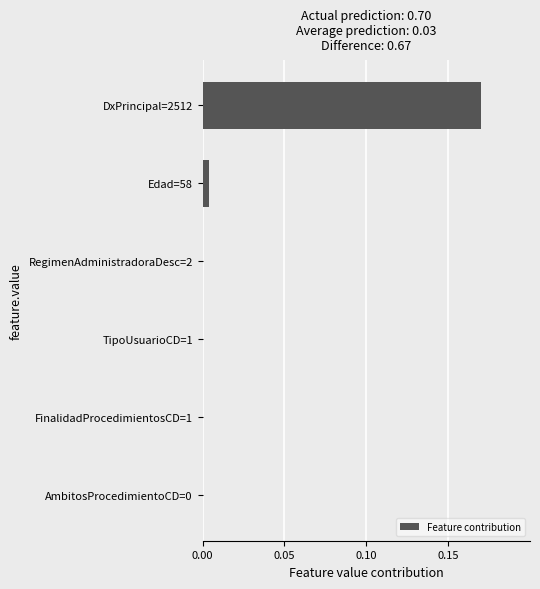

Which category has the highest value across all series?

DxPrincipal=2512